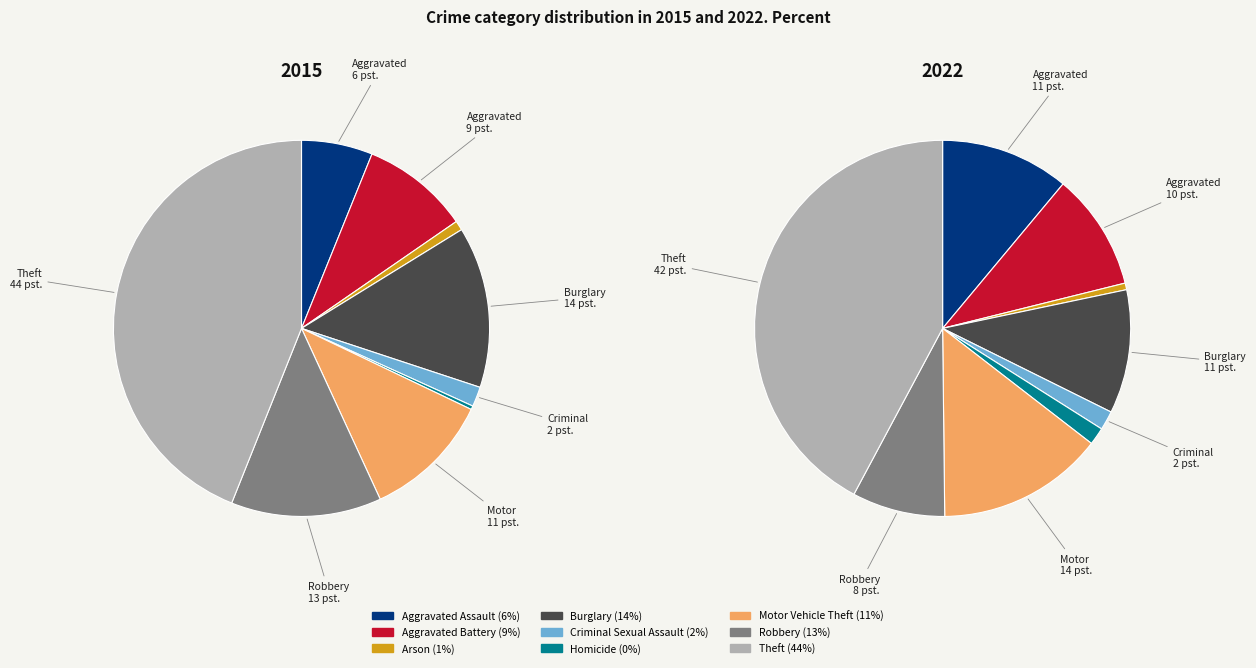

To the nearest percent, what is the combined percentage of Homicide and Aggravated Assault?

6%